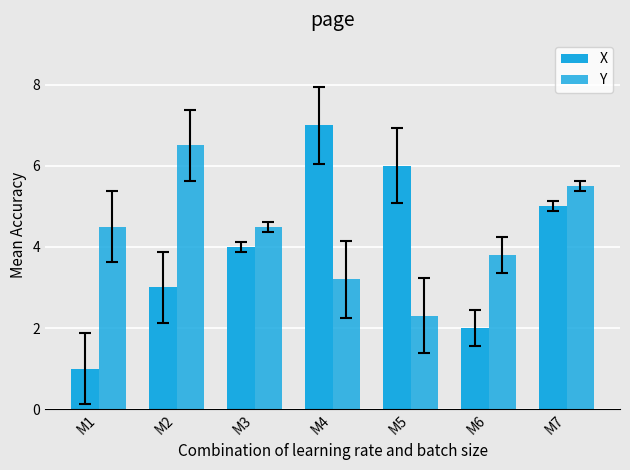

How many data points does each series have?

7